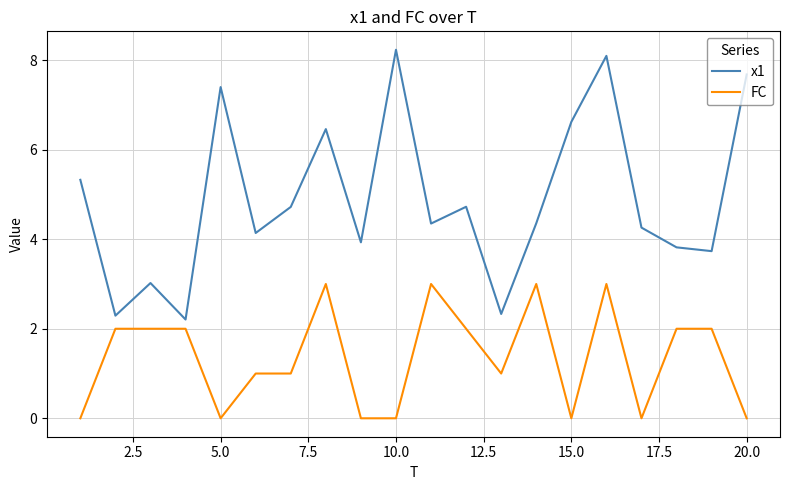

Which series has the largest range (max minus min)?

x1